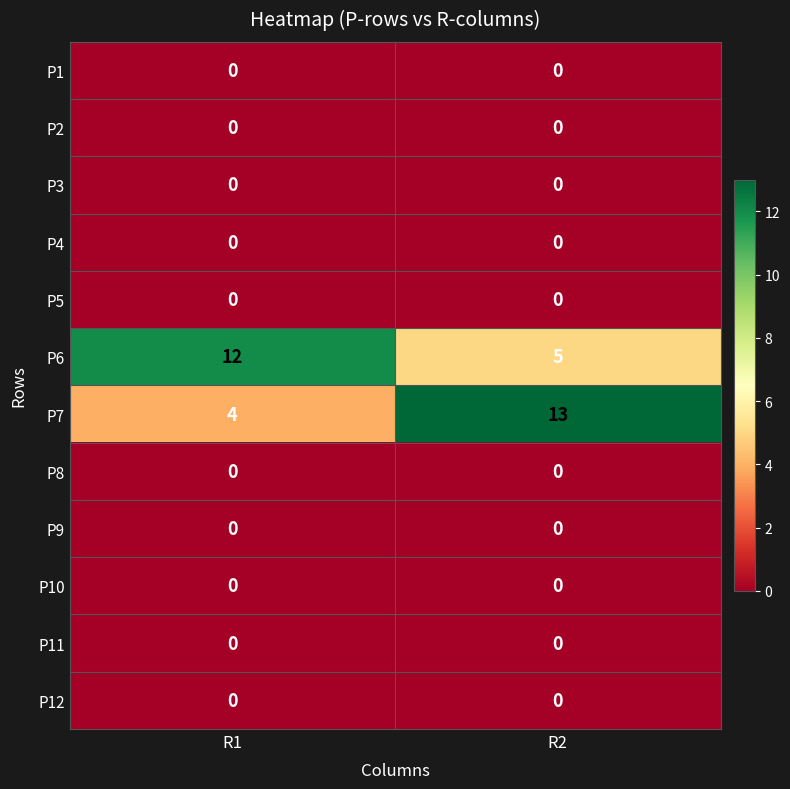

What is the sum of all P7 values?

17